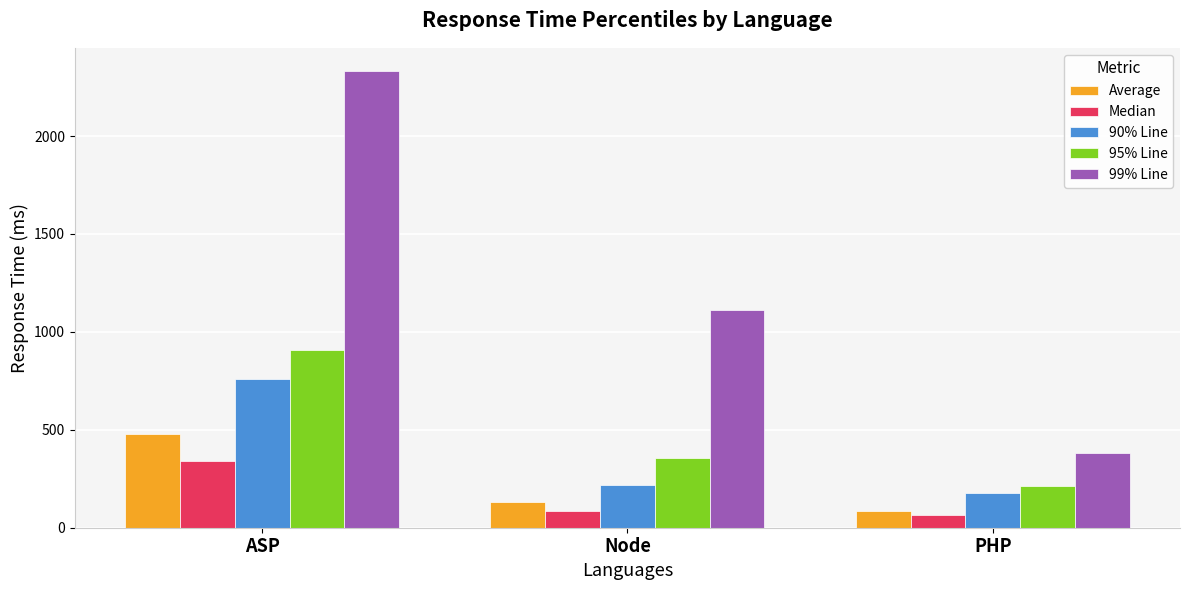

Reading left to right, what are all the values shown in this chart?

Average: ASP=479	Node=133	PHP=87
Median: ASP=341	Node=83	PHP=65
90% Line: ASP=762	Node=220	PHP=179
95% Line: ASP=910	Node=357	PHP=214
99% Line: ASP=2334	Node=1114	PHP=384